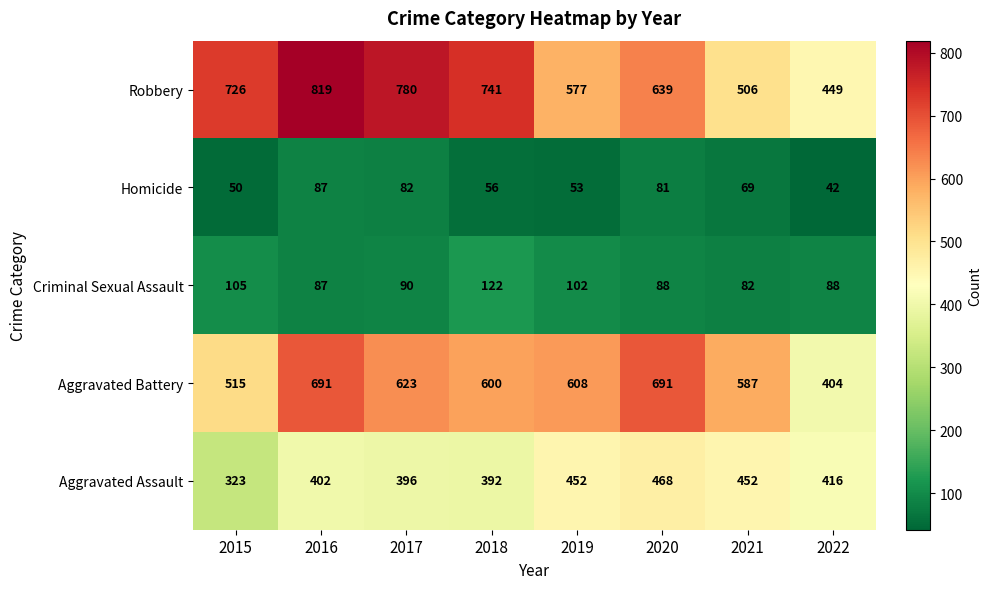

Which label corresponds to the smallest value in the chart?

2022